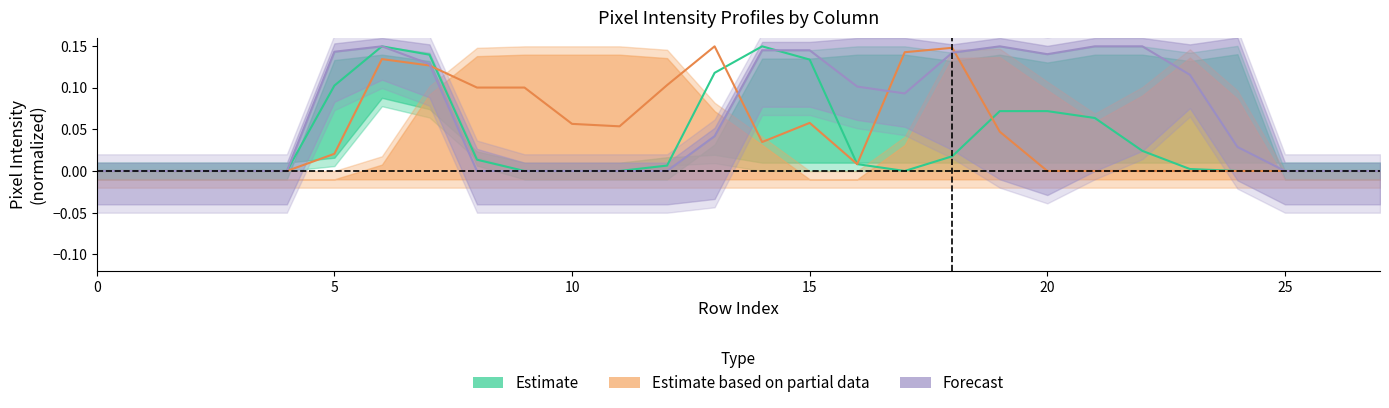

In Forecast, how many points are higher than both neighbors (excluding endpoints)?

2